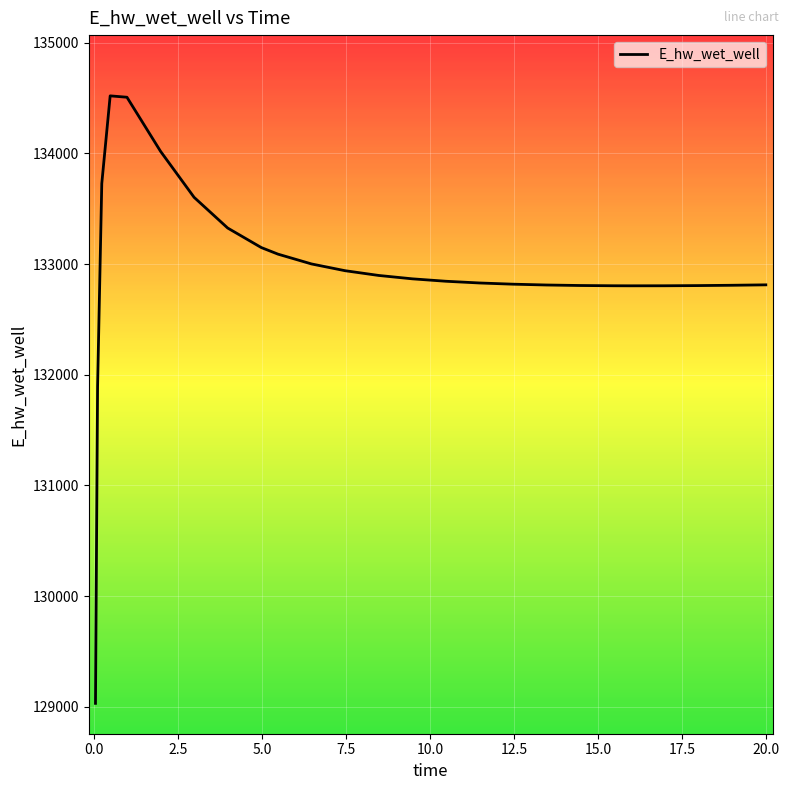

What is the smallest value displayed?

129030.0